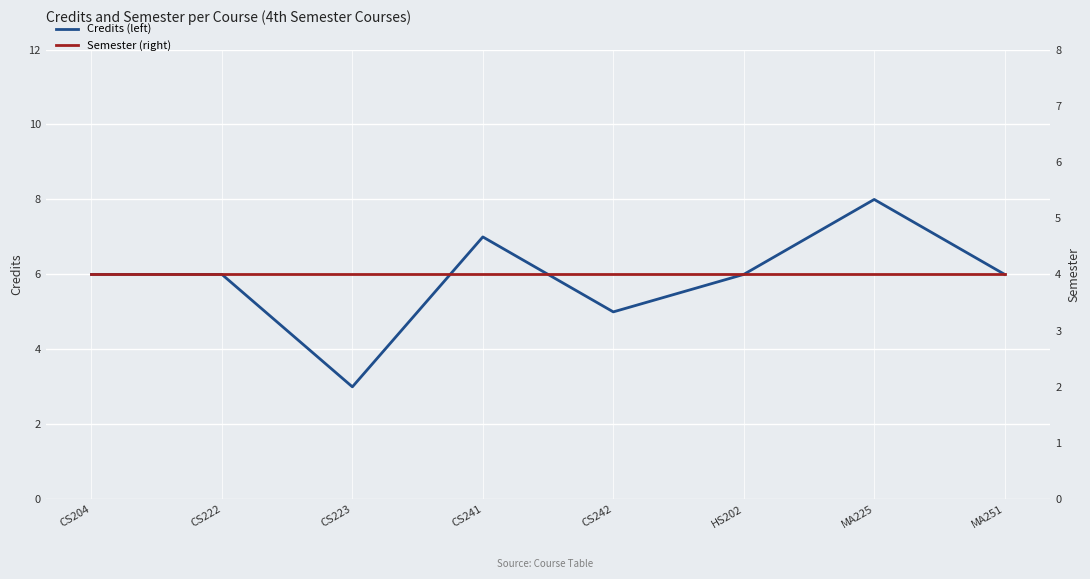

Between which two adjacent categories do Credits (left) and Semester (right) first intersect?

CS222 and CS223